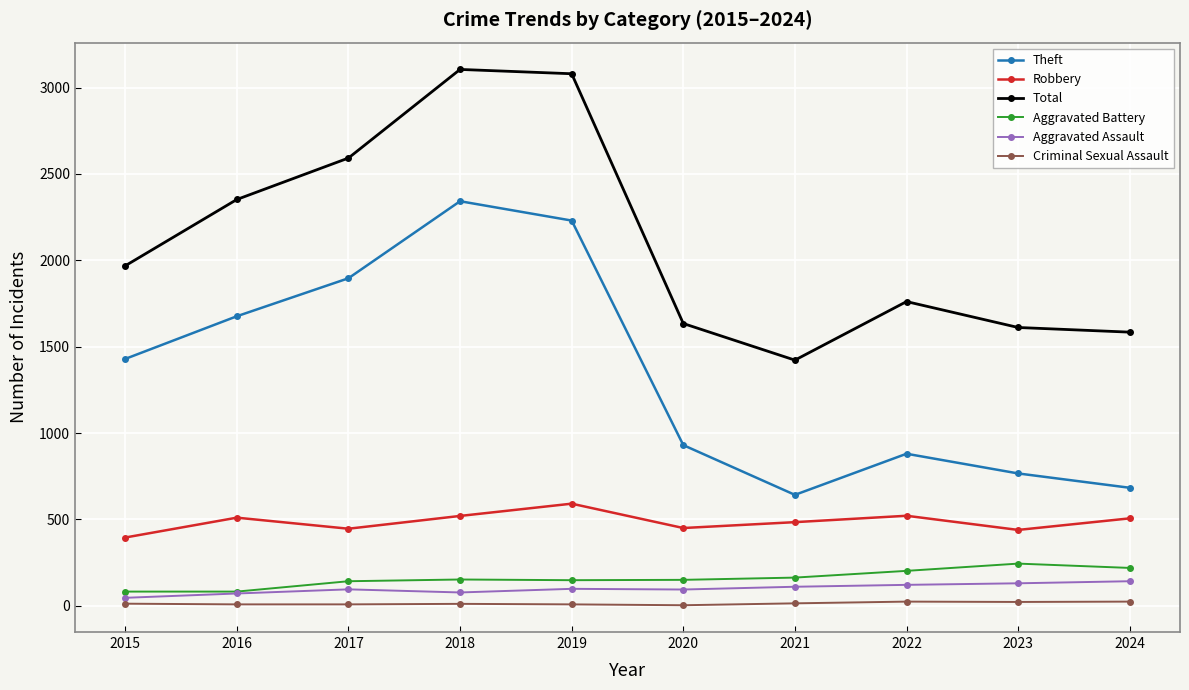

How many data points in Criminal Sexual Assault are less than 12?

5